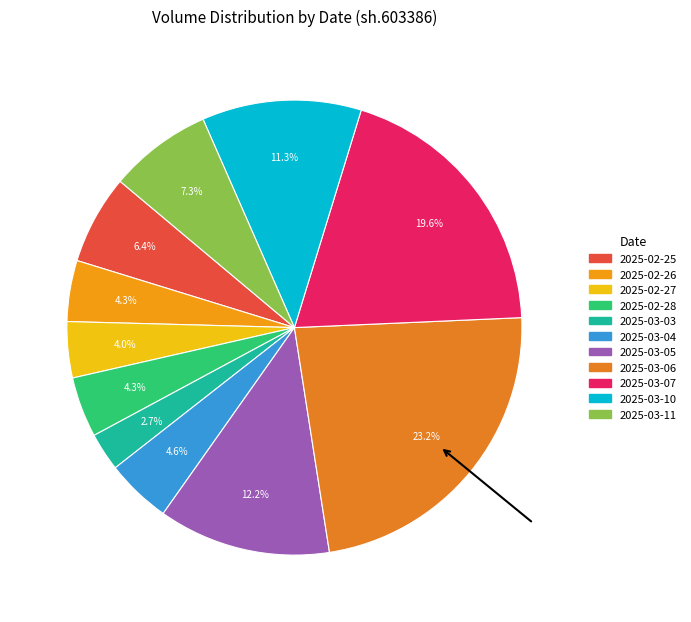

Which slice is the largest?

2025-03-06